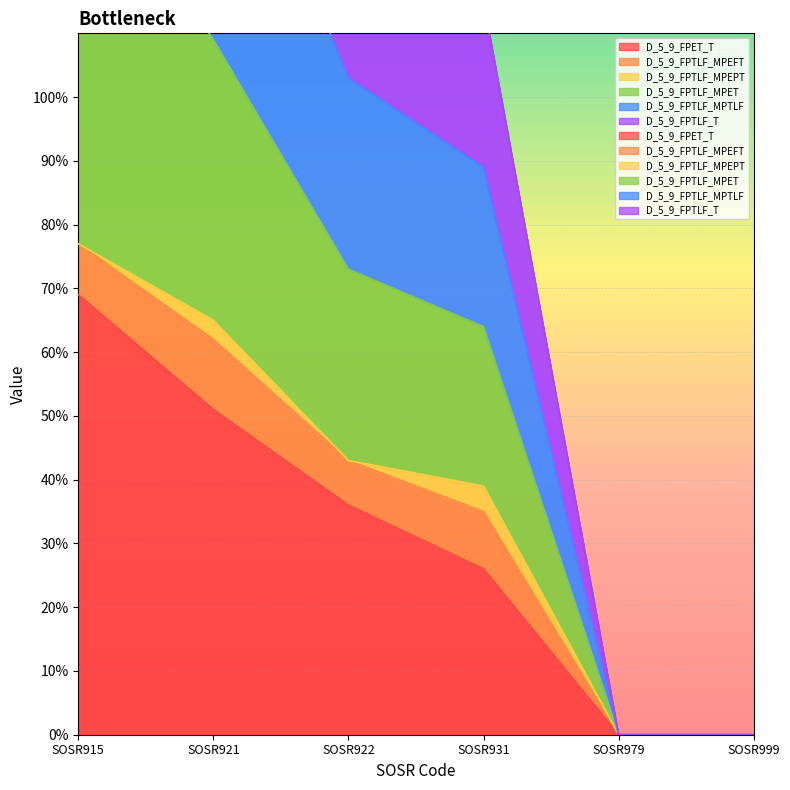

Where is D_5_9_FPTLF_MPTLF nearest to the value 138?

SOSR922